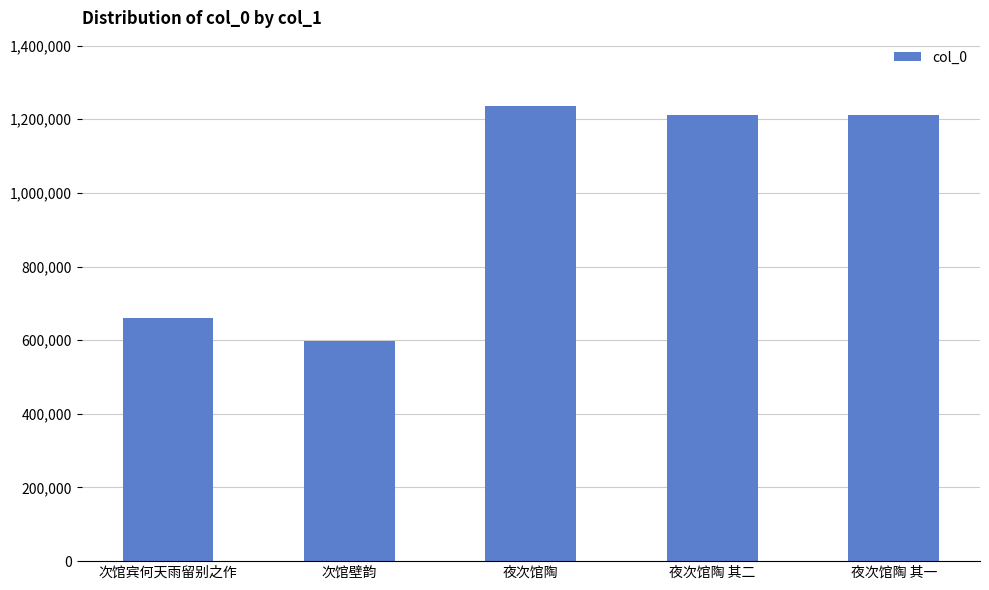

What is the label of the 1st bar from the left?

次馆宾何天雨留别之作